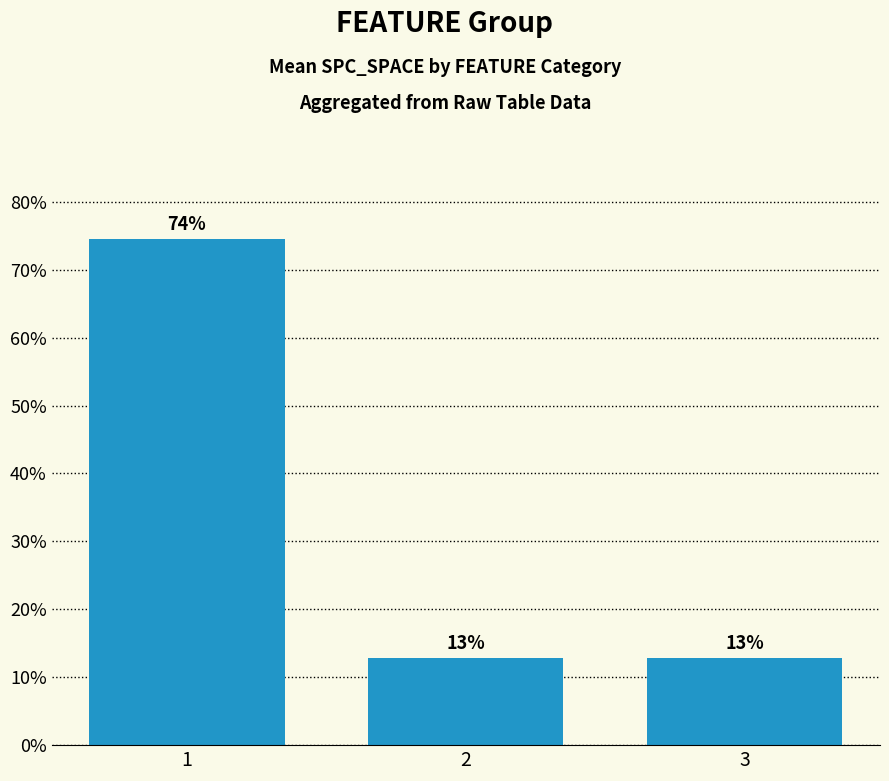

Which label corresponds to the smallest value in the chart?

2